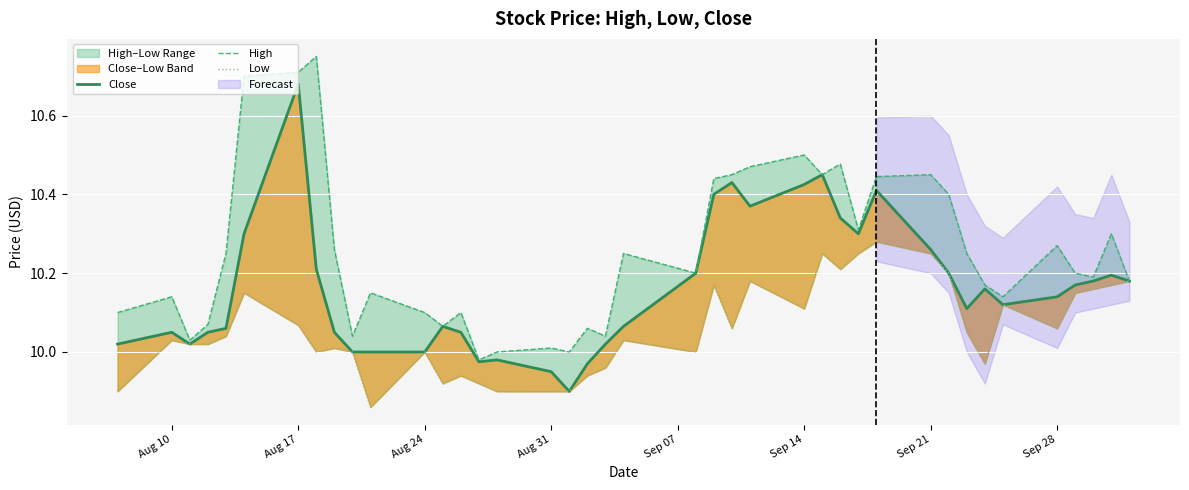

True or false: High and Low cross at least once.

False